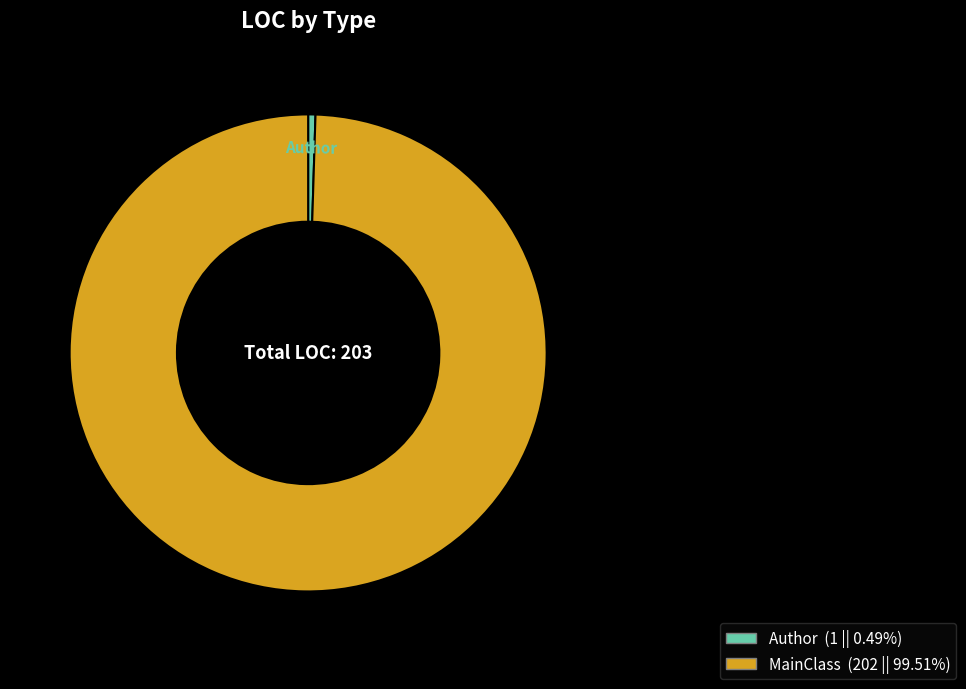

True or false: MainClass accounts for 100% of the total.

True